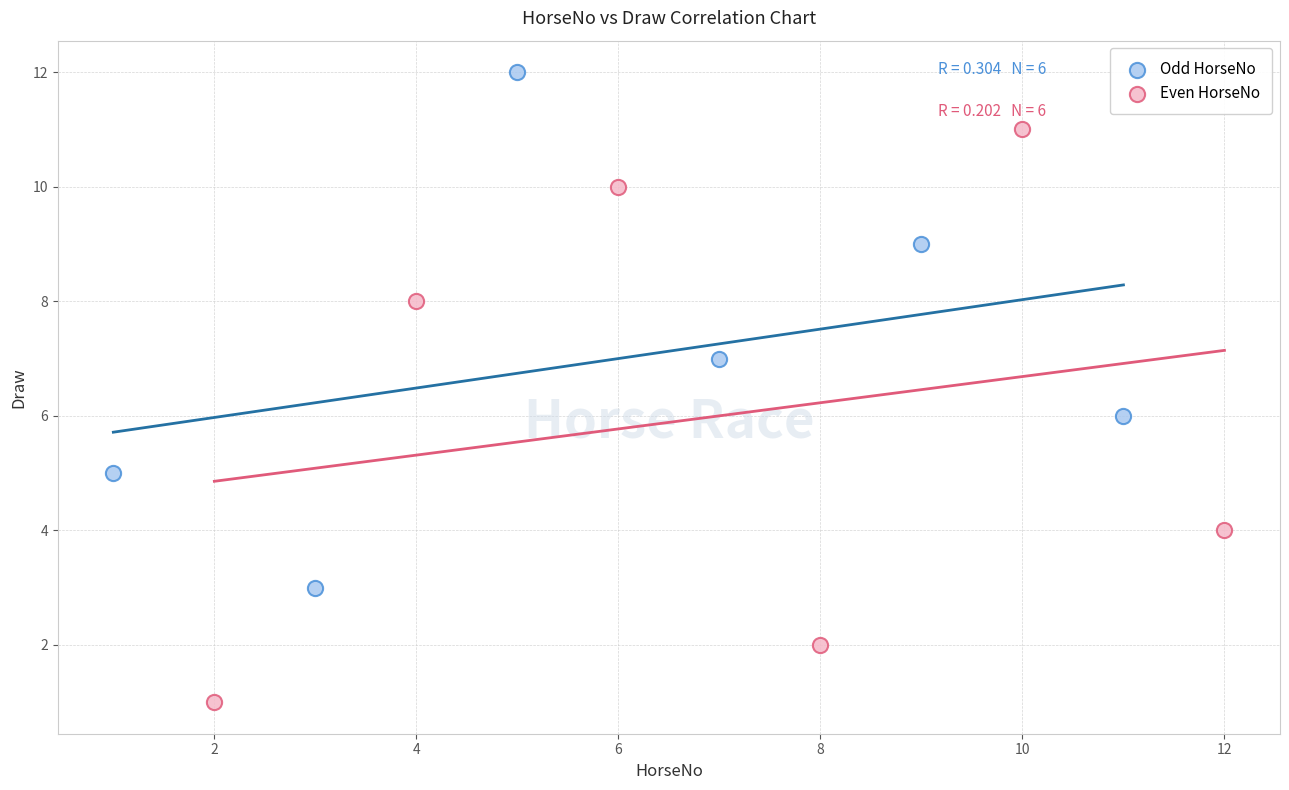

Which series reaches the maximum Y coordinate?

Odd HorseNo